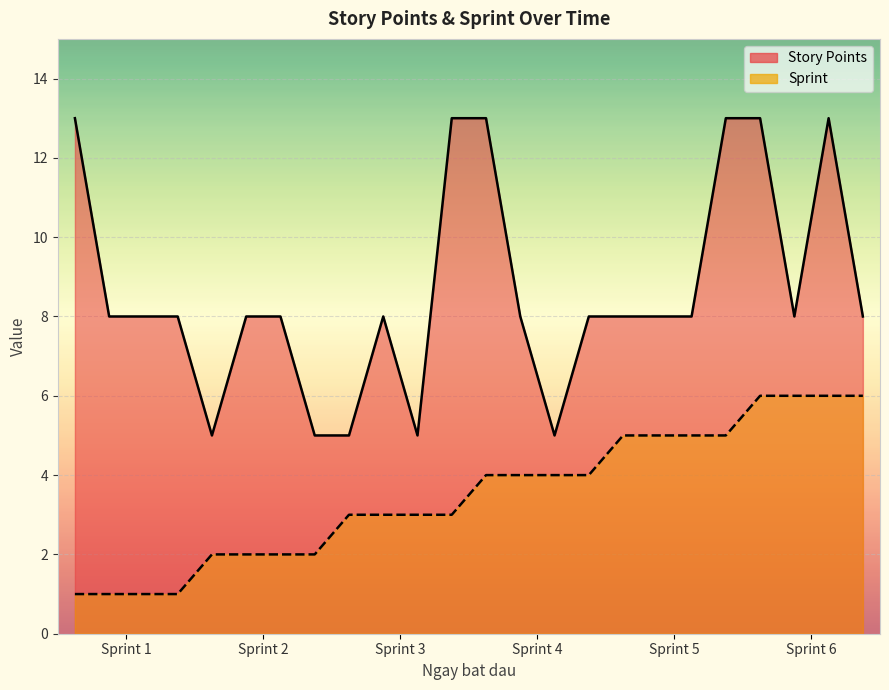

What is the minimum value shown in the chart?

1